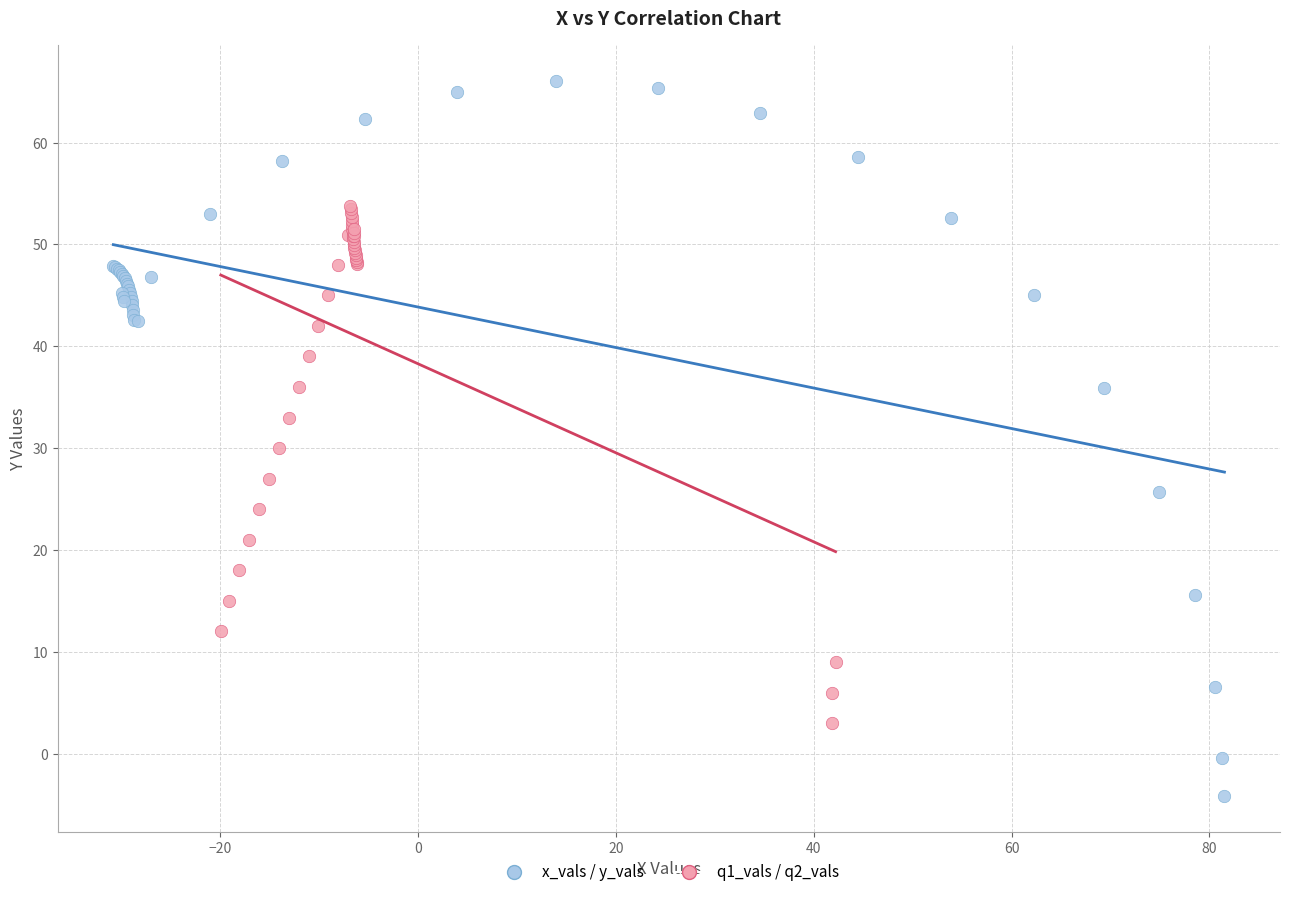

Which series reaches the maximum Y coordinate?

x_vals / y_vals